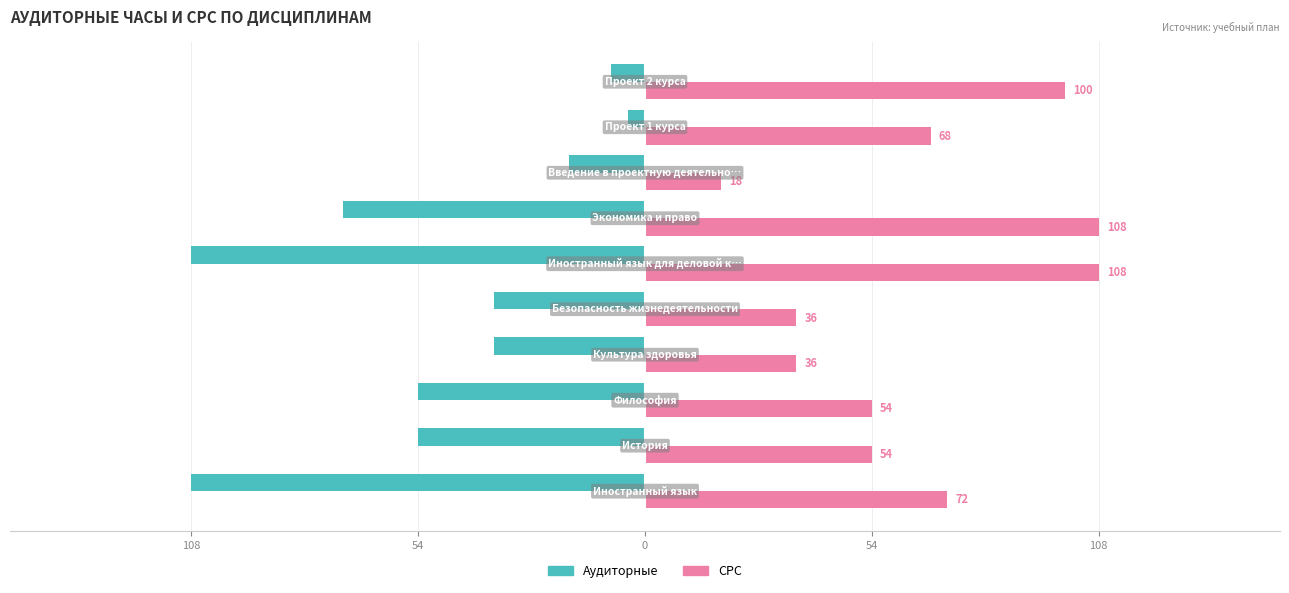

What are all the series names shown in the legend?

Аудиторные, СРС